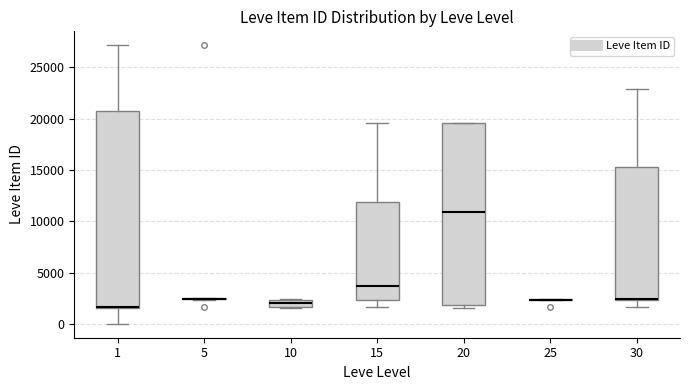

Which box is the tallest, from its lower edge to its upper edge?

1